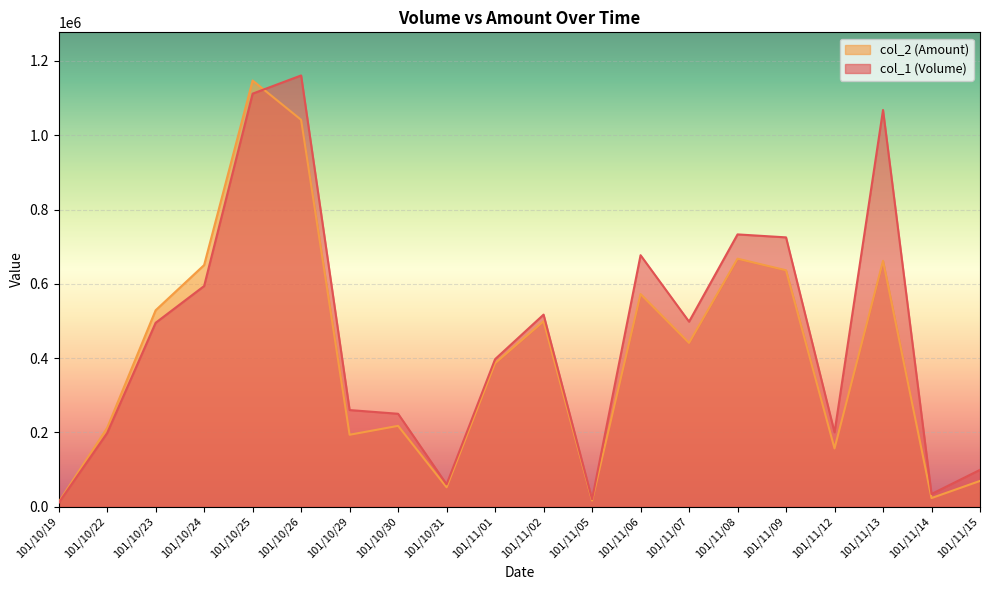

What is the difference between the col_1 (Volume) values at 101/10/31 and 101/11/05?

40000